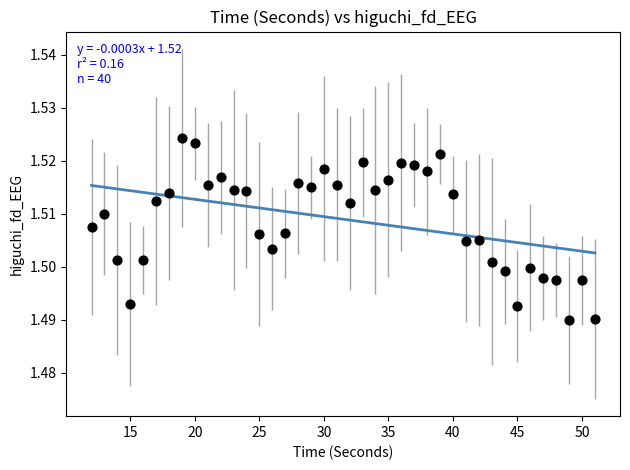

What is the range of X values (max minus min)?

39.0